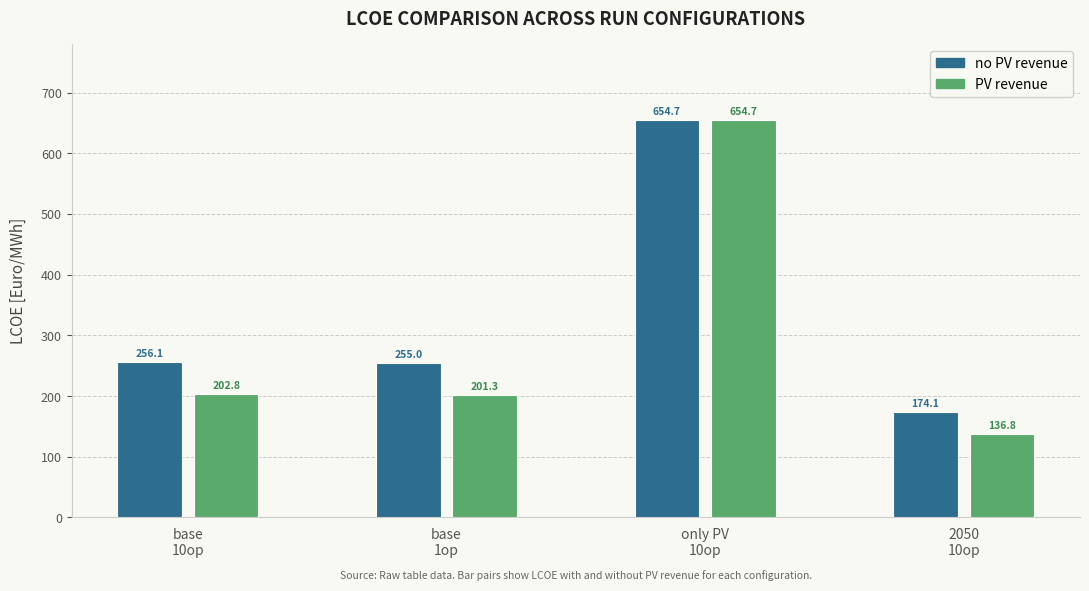

What is the sum of the no PV revenue values at only PV
10op and base
1op?

909.7